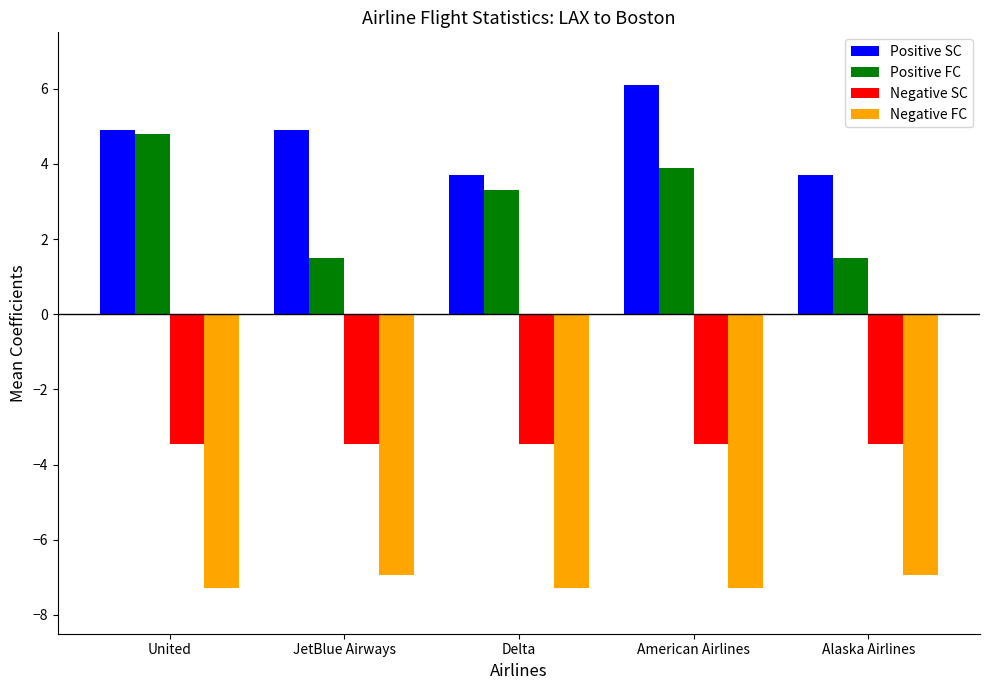

Does the chart contain any negative values?

Yes